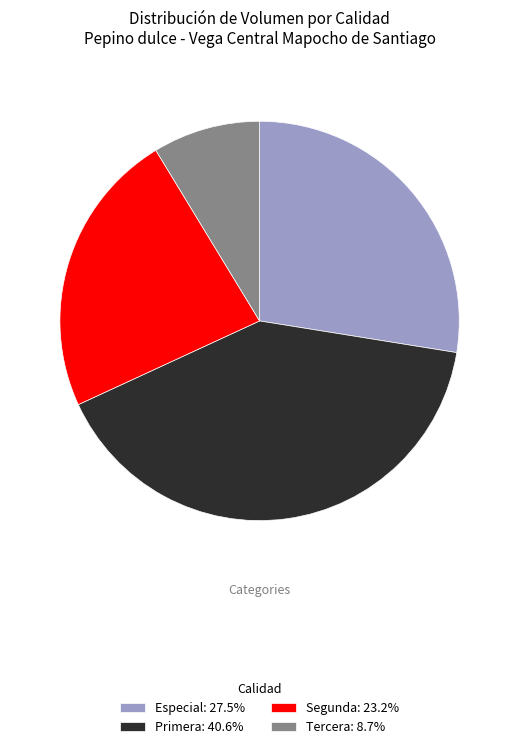

Count the number of slices in the pie.

4